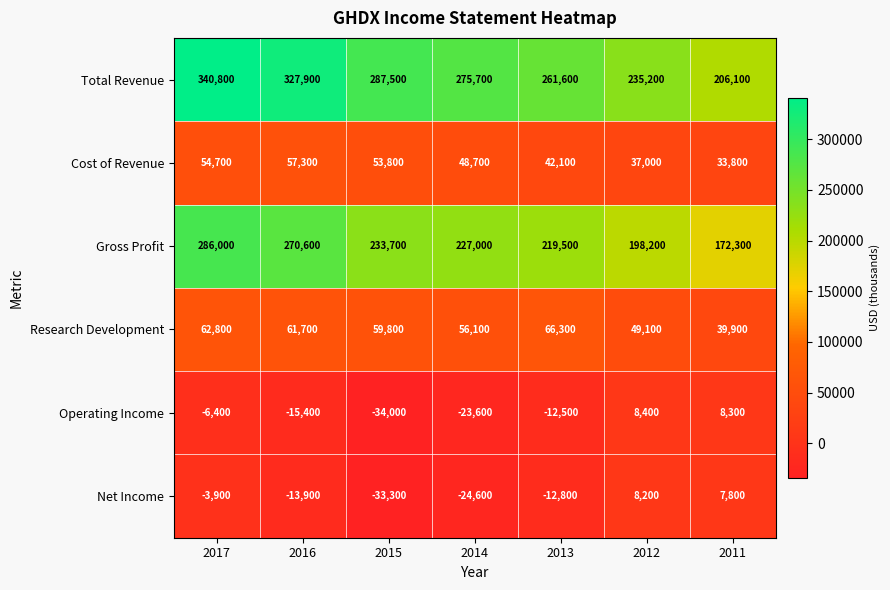

What is the total value across all series at 2017?

734000